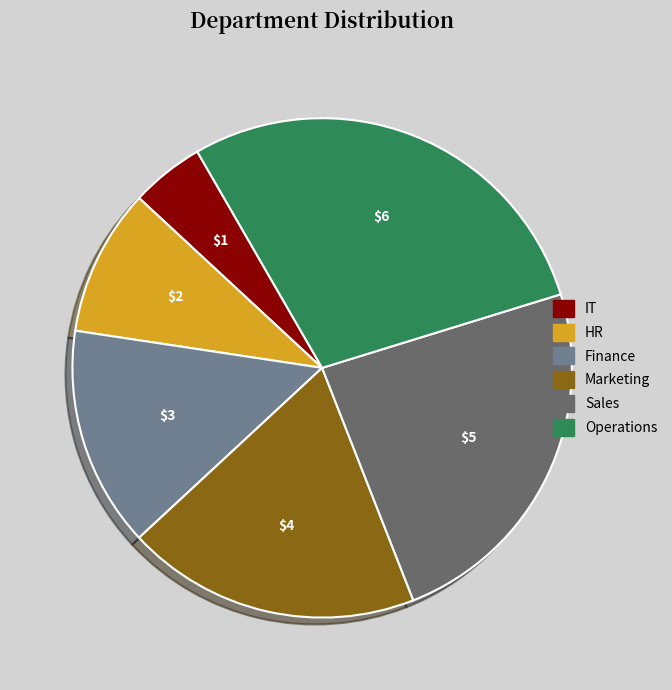

Approximately how many times larger is the value at Marketing compared to IT?

4.0